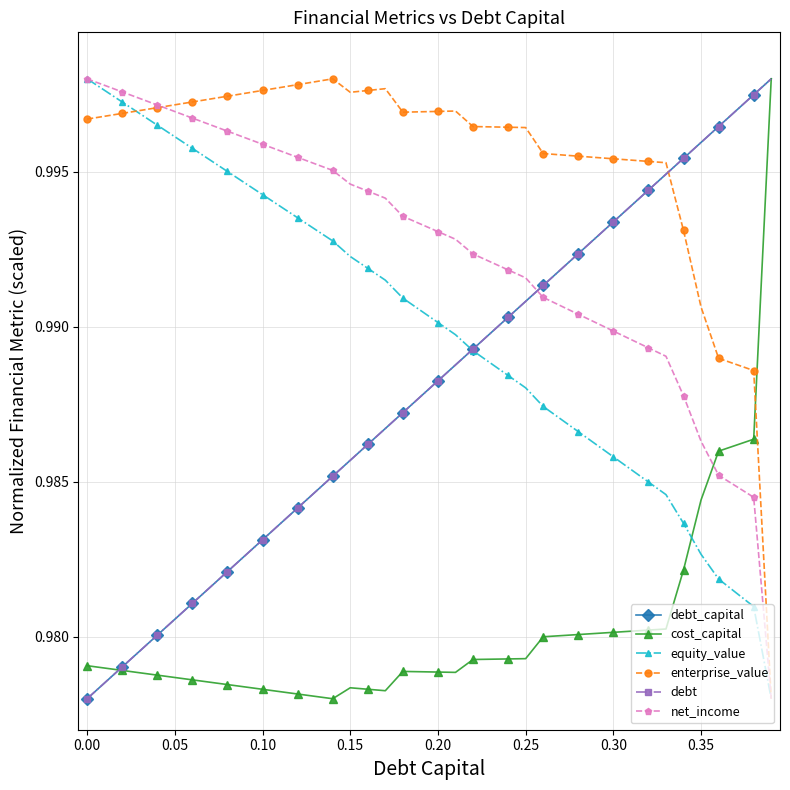

Which series has the largest range (max minus min)?

debt_capital